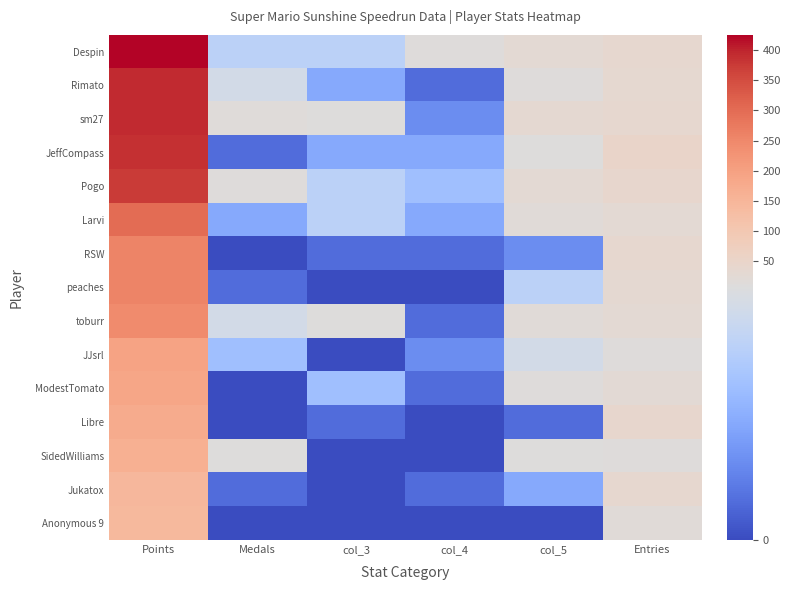

Which has a higher value, col_3 or Entries?

Entries